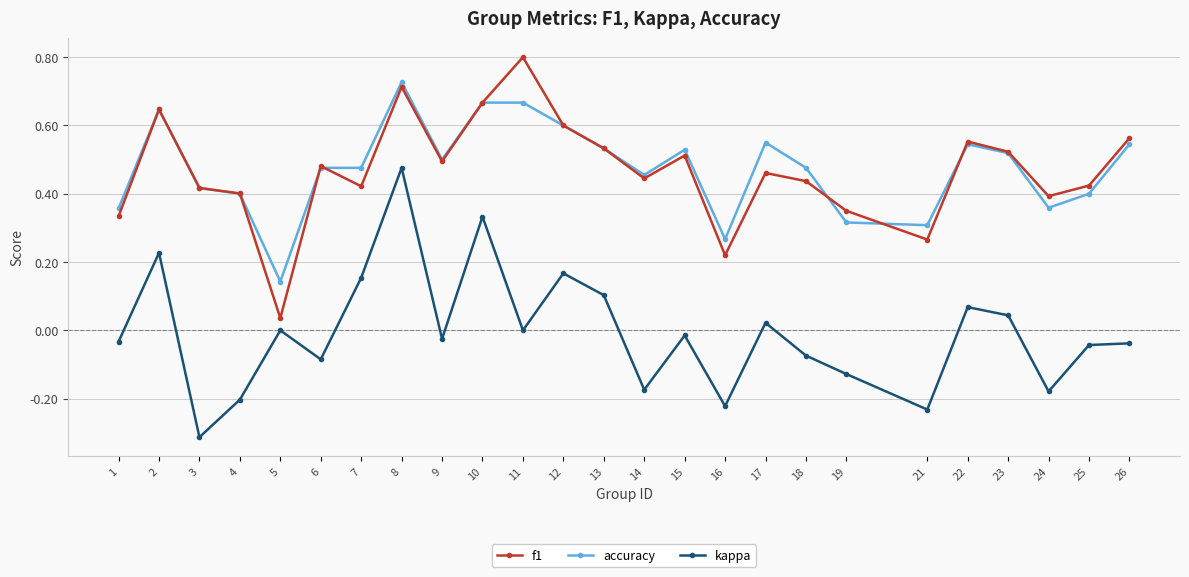

Is it true that accuracy equals 0.3 at 19?

True